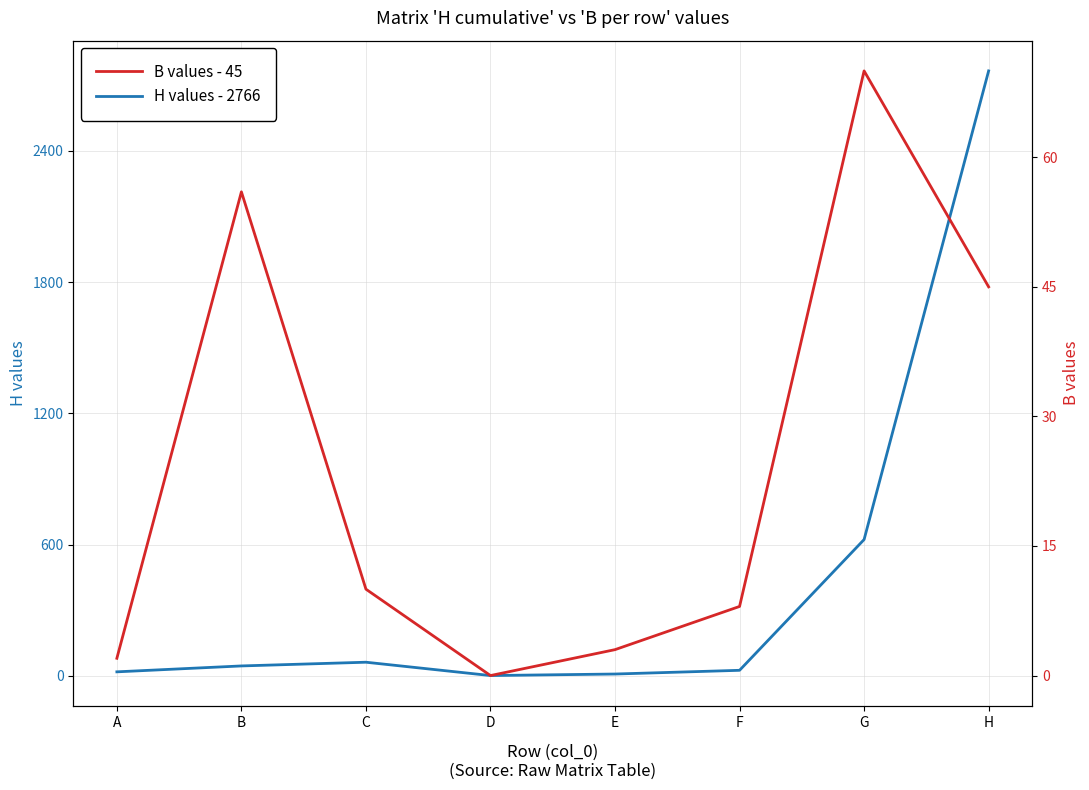

Between D and E, which series saw the biggest shift?

H values - 2766